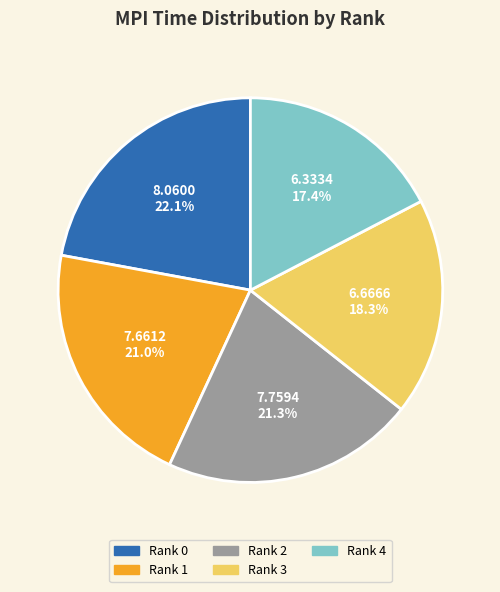

What percentage is the Rank 3 slice, to the nearest percent?

18%